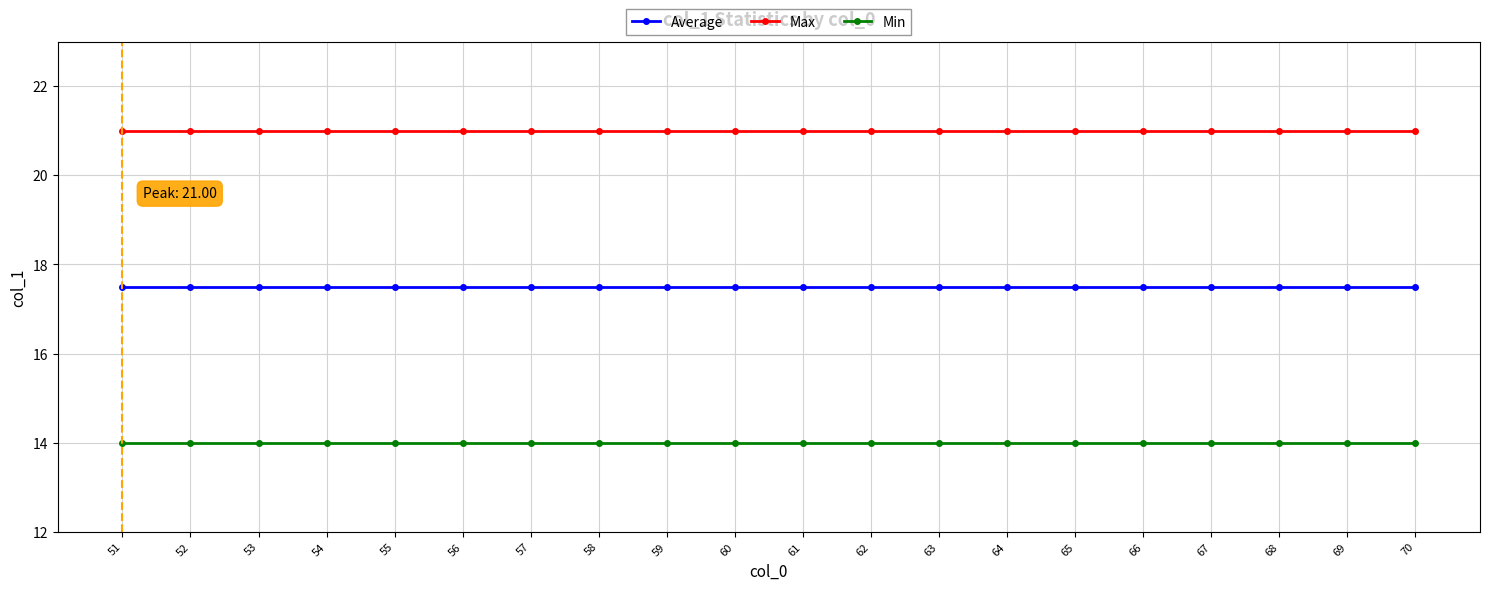

True or false: Min and Average cross at least once.

False